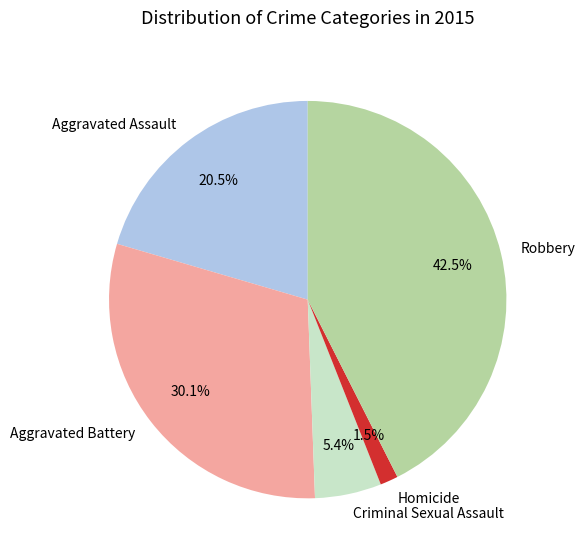

Do Robbery and Homicide together represent more than half of the pie?

No